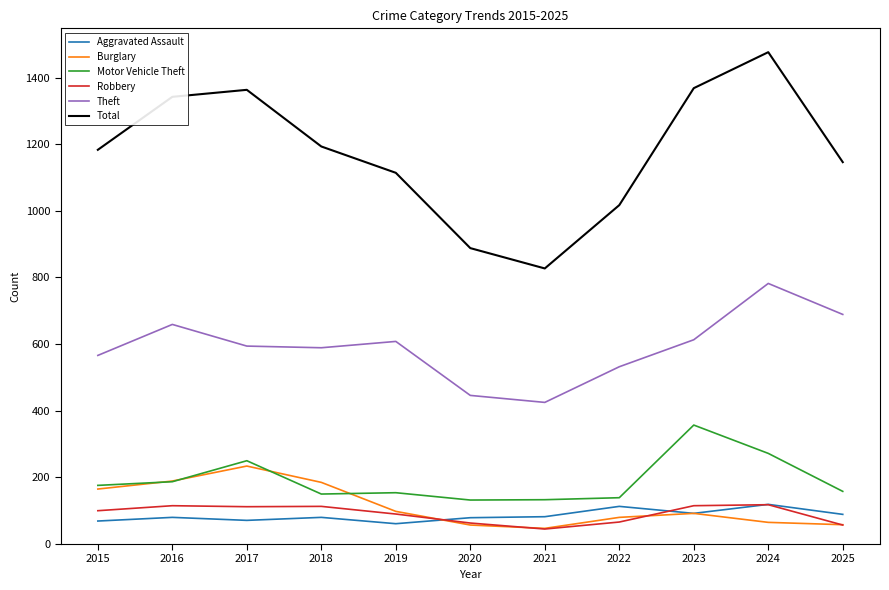

What is the approximate value of Aggravated Assault at 2025?

89